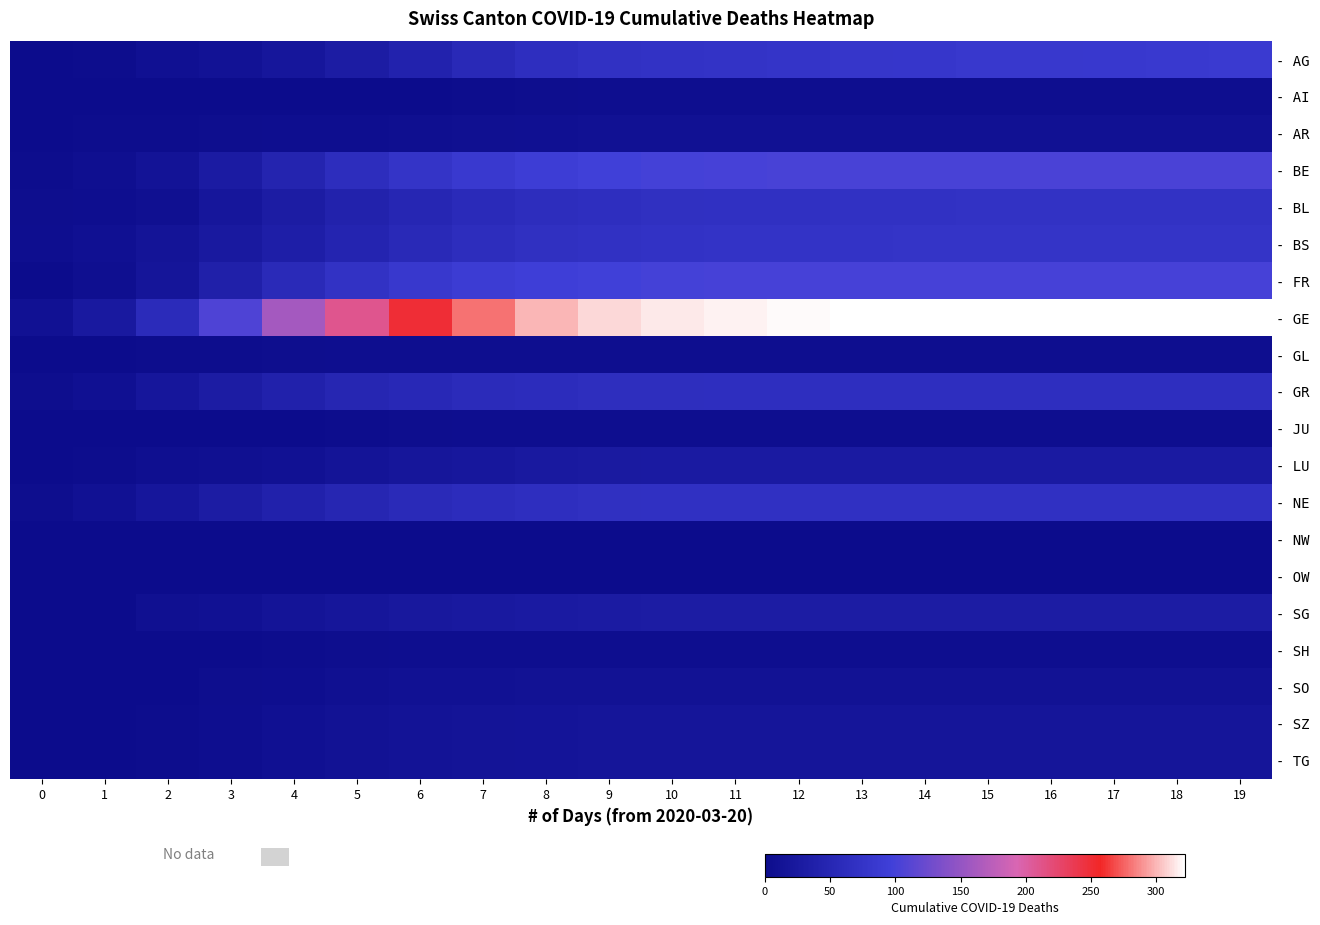

At how many categories does at least one series exceed 128?

16